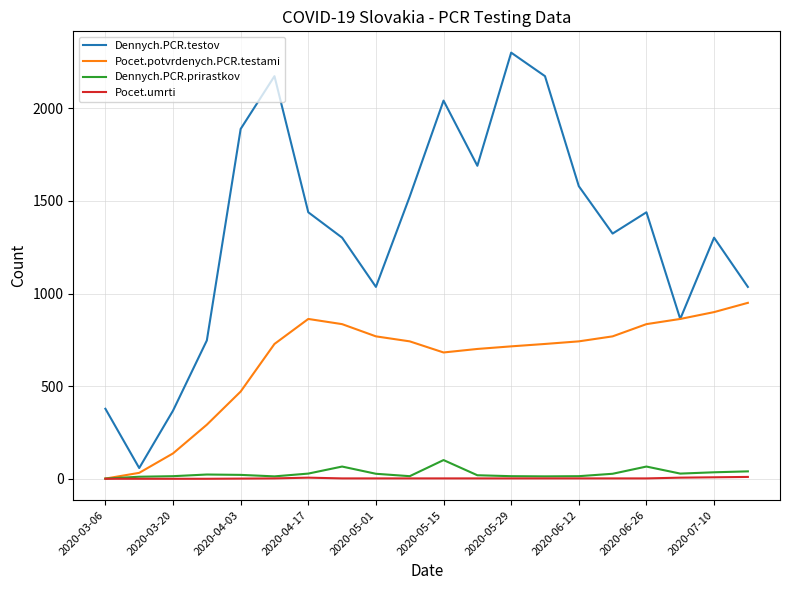

True or false: Dennych.PCR.testov and Pocet.umrti intersect in this chart.

False